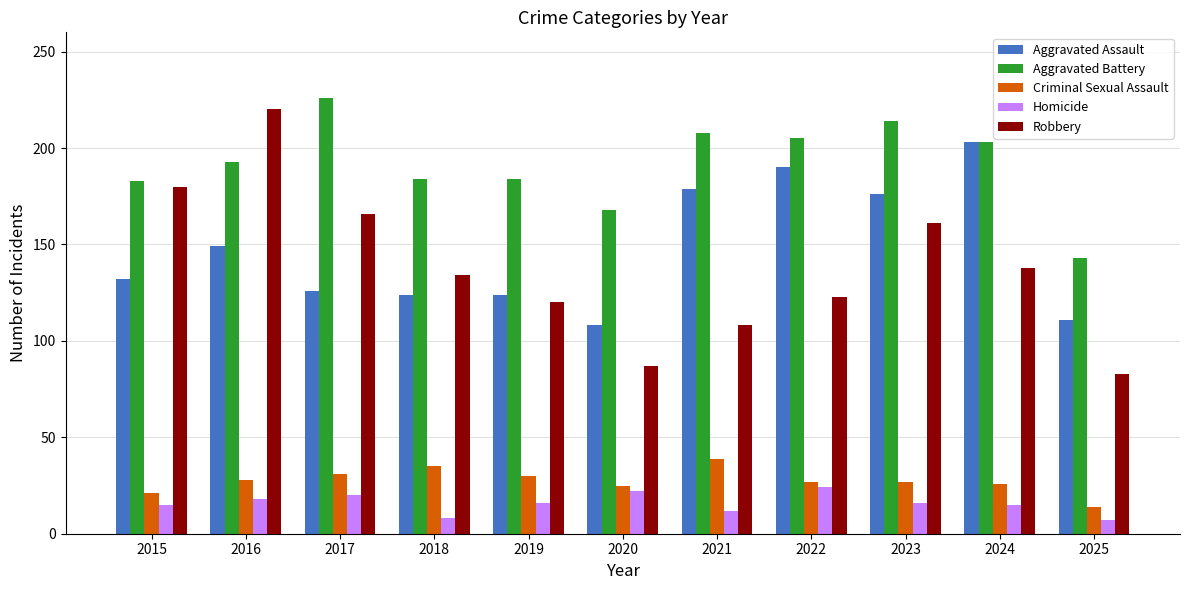

What is the lowest value of the Aggravated Battery series?

143